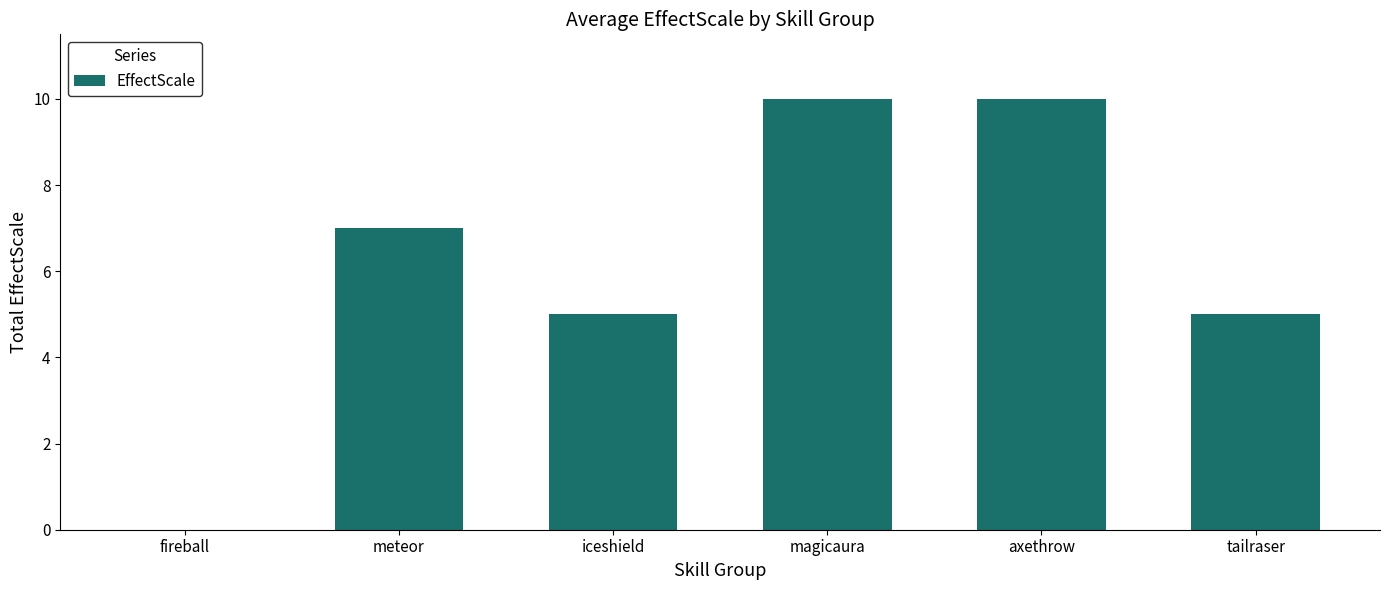

True or false: the data shows 6 at fireball.

False